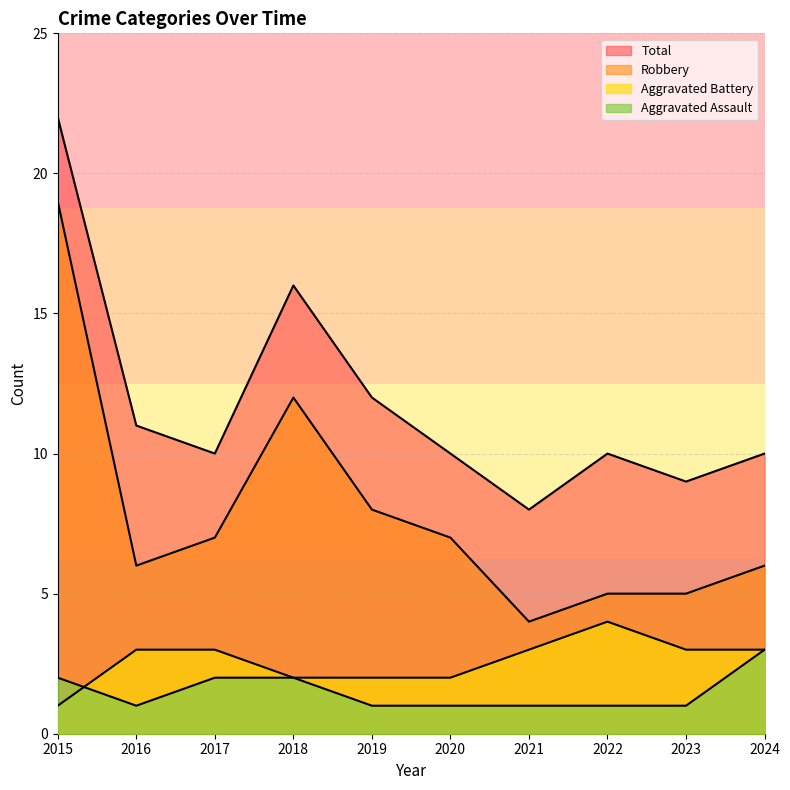

What are all the series names shown in the legend?

Aggravated Assault, Aggravated Battery, Robbery, Total